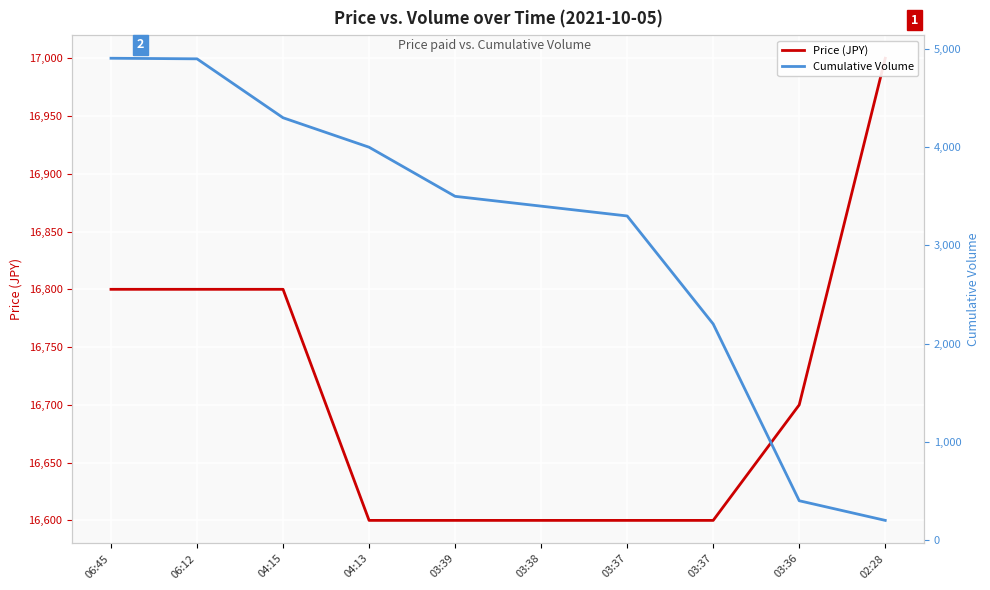

What is the highest value of the Cumulative Volume series?

4906